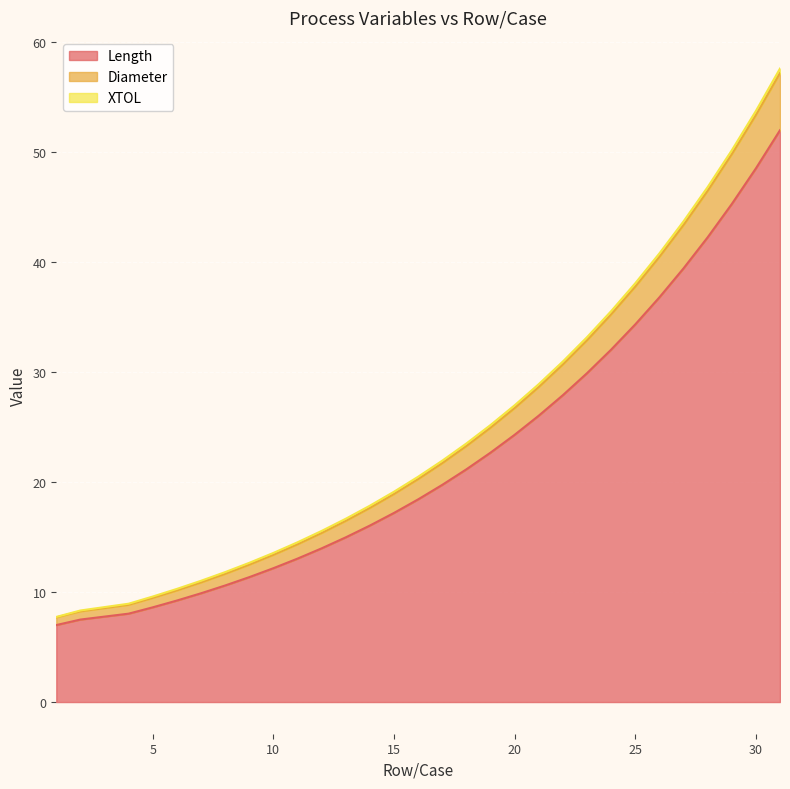

What is the difference between the maximum and minimum values in the Length series?

45.0